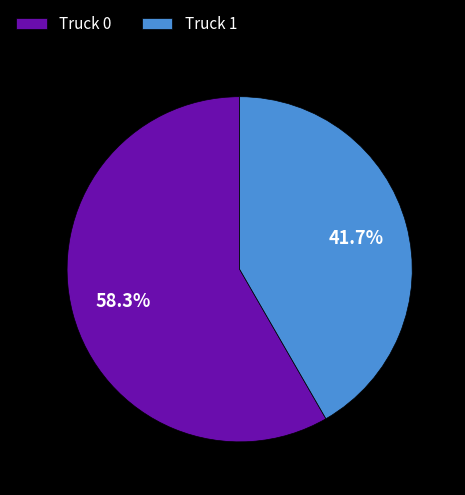

Combined, do Truck 1 and Truck 0 account for over 50%?

Yes